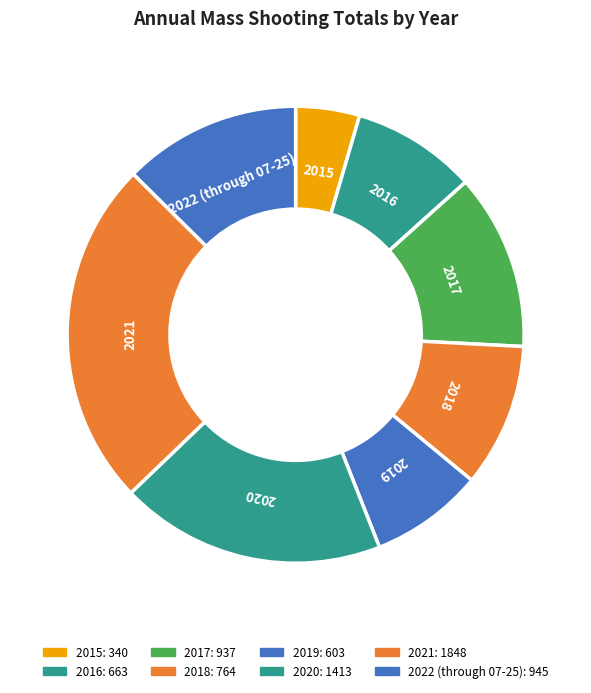

Does any single category account for the majority?

No